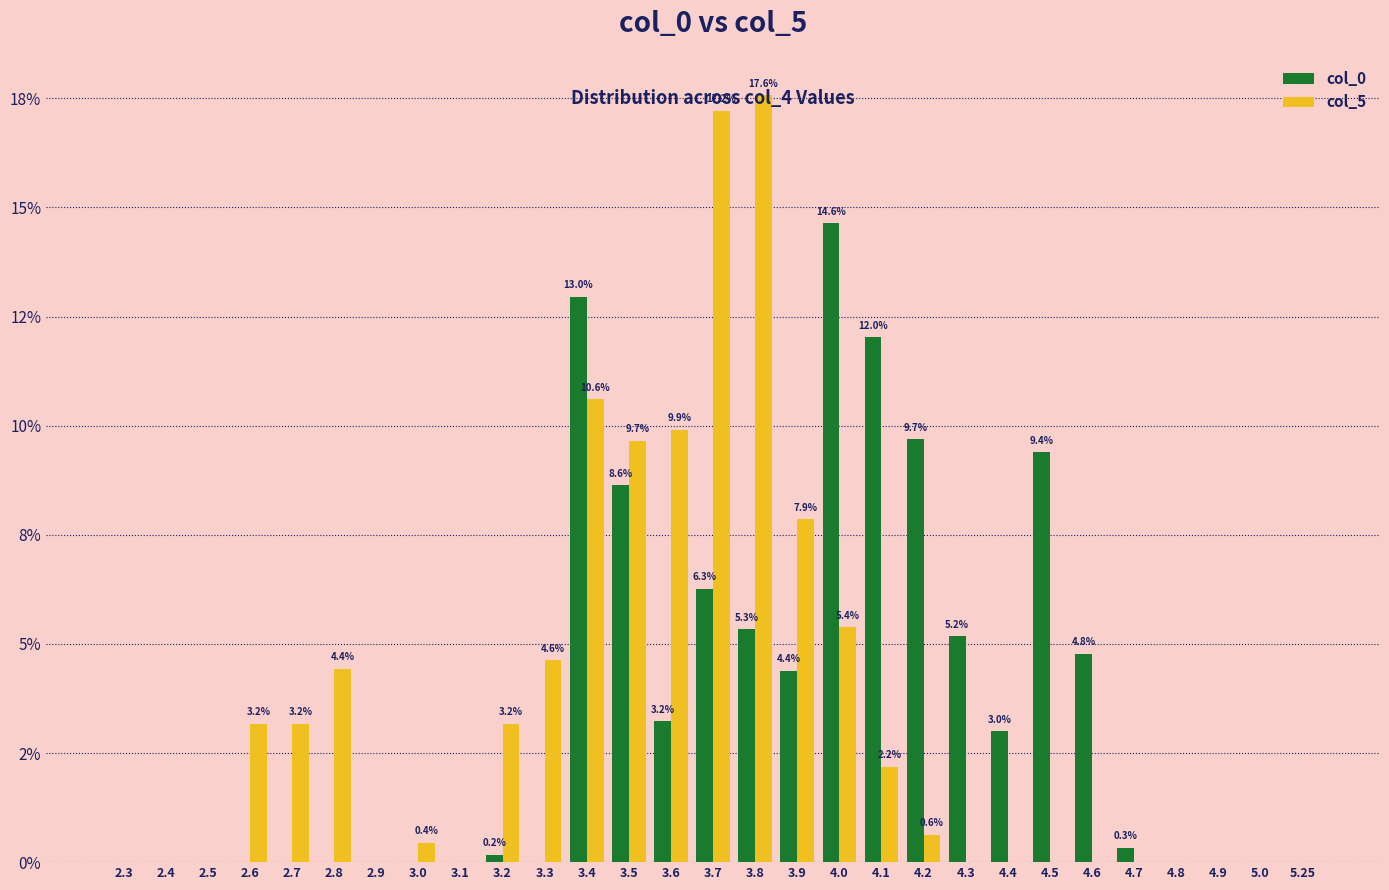

What are all the series names shown in the legend?

col_0, col_5